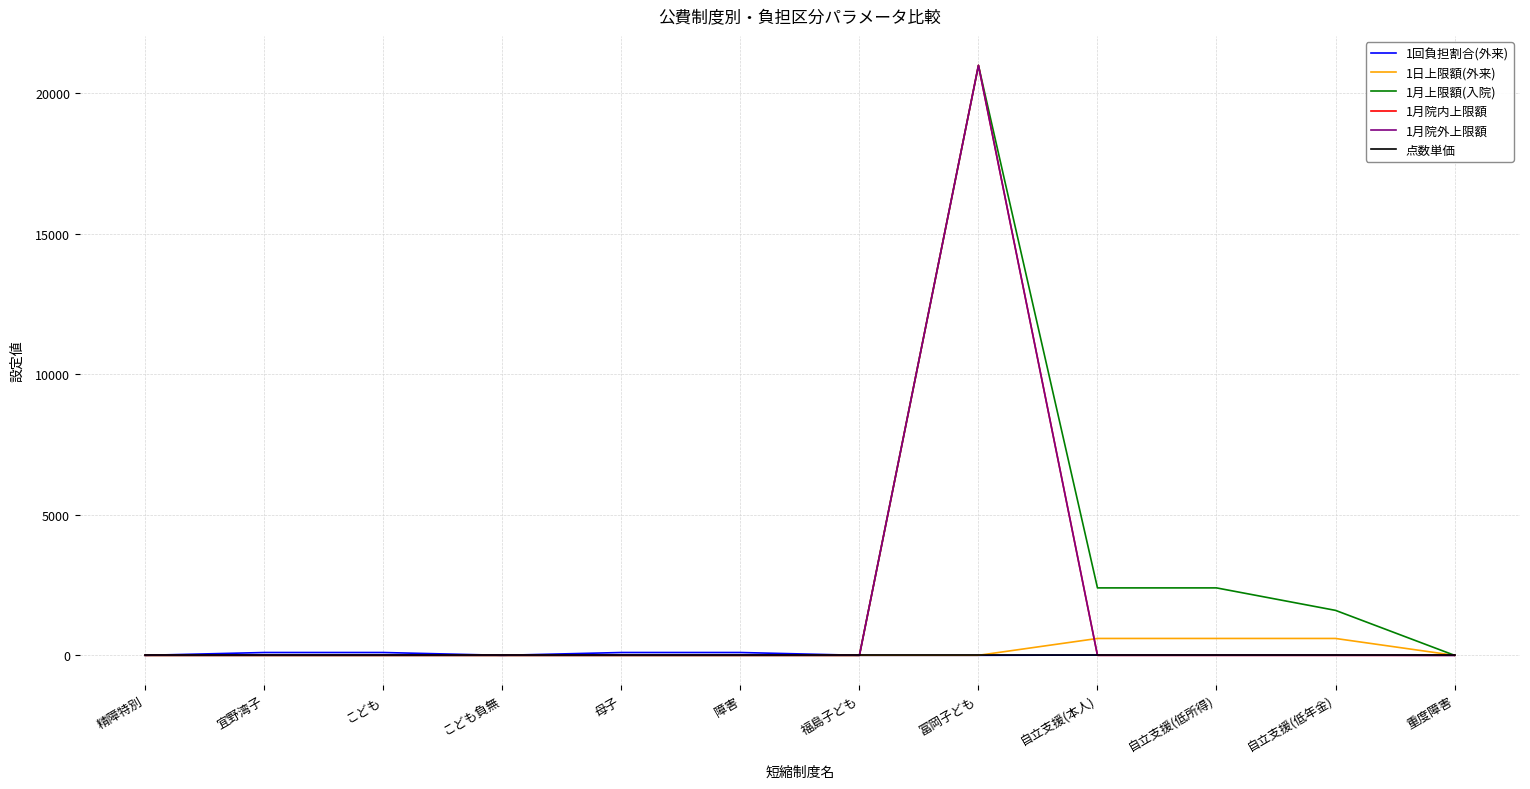

What is the difference between the highest and lowest values at 自立支援(低所得)?

2400